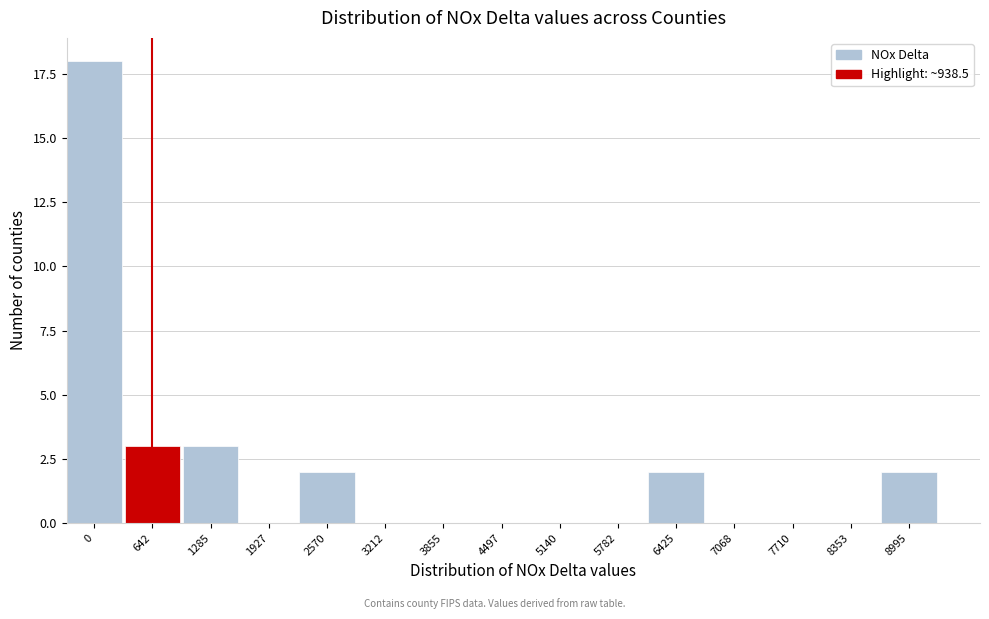

Reading left to right, transcribe all the data shown in this chart.

0=18	642=3	1285=3	1927=0	2570=2	3212=0	3855=0	4497=0	5140=0	5782=0	6425=2	7068=0	7710=0	8353=0	8995=2